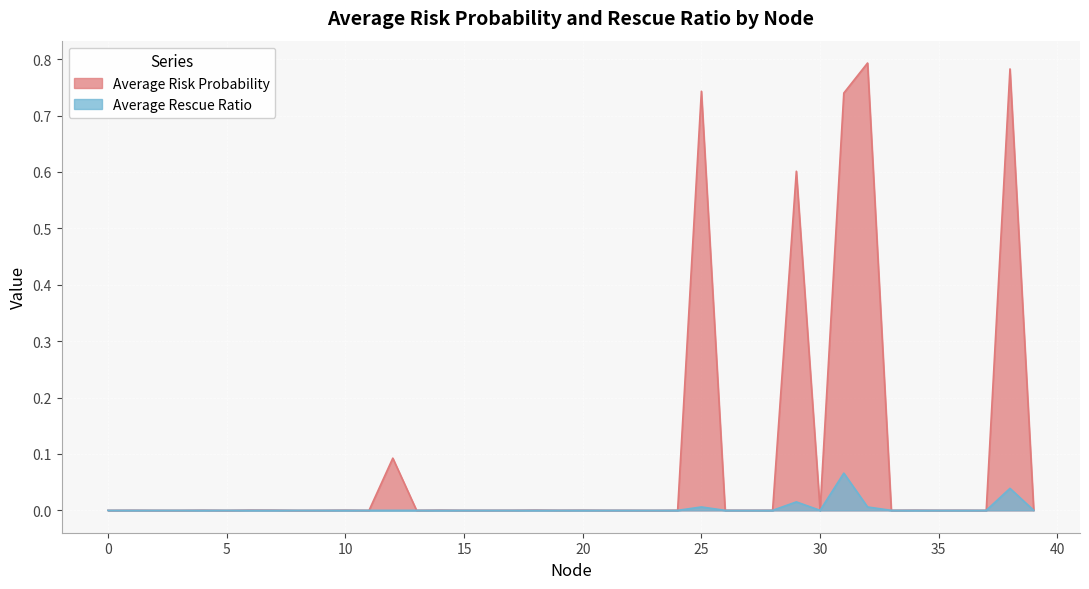

Reading right to left, extract all data points from this chart.

Average Risk Probability: 0.0	0.8	0.0	0.0	0.0	0.0	0.0	0.8	0.7	0.0	0.6	0.0	0.0	0.0	0.7	0.0	0.0	0.0	0.0	0.0	0.0	0.0	0.0	0.0	0.0	0.0	0.0	0.1	0.0	0.0	0.0	0.0	0.0	0.0	0.0	0.0	0.0	0.0	0.0	0.0
Average Rescue Ratio: 0.0	0.0	0.0	0.0	0.0	0.0	0.0	0.0	0.1	0.0	0.0	0.0	0.0	0.0	0.0	0.0	0.0	0.0	0.0	0.0	0.0	0.0	0.0	0.0	0.0	0.0	0.0	0.0	0.0	0.0	0.0	0.0	0.0	0.0	0.0	0.0	0.0	0.0	0.0	0.0